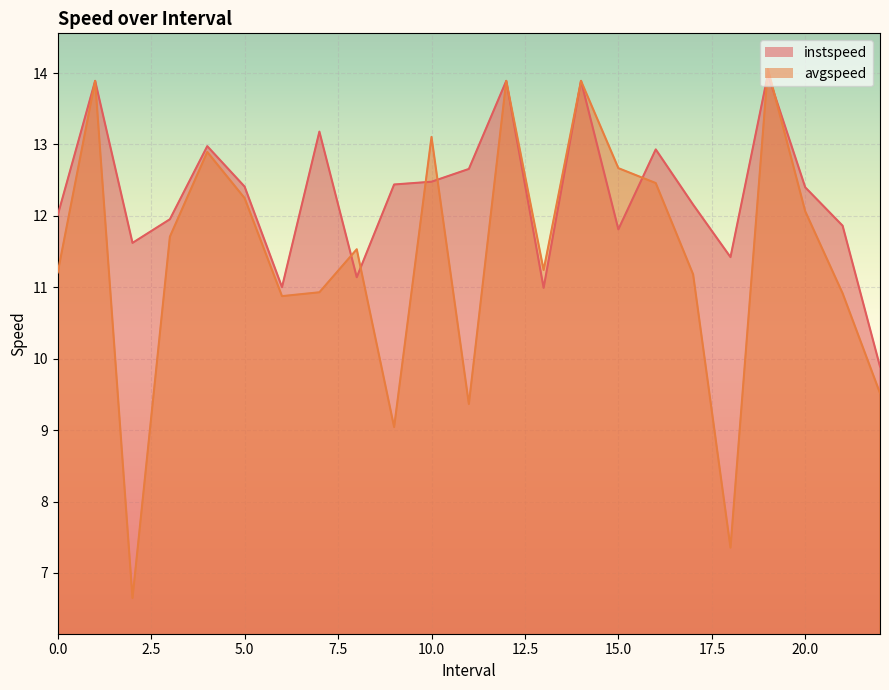

What is the total value across all series at 4.0?

25.9